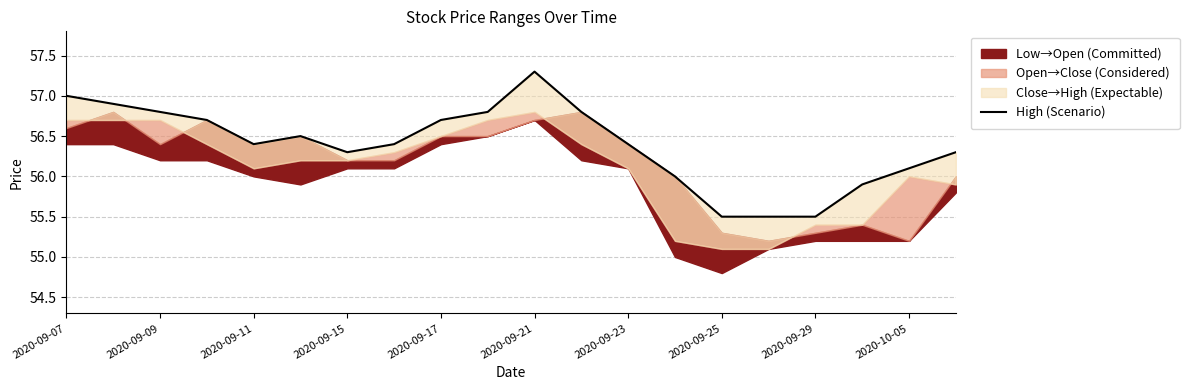

What is the ratio of the value at 2020-09-07 to the value at 2020-09-21?

1.0